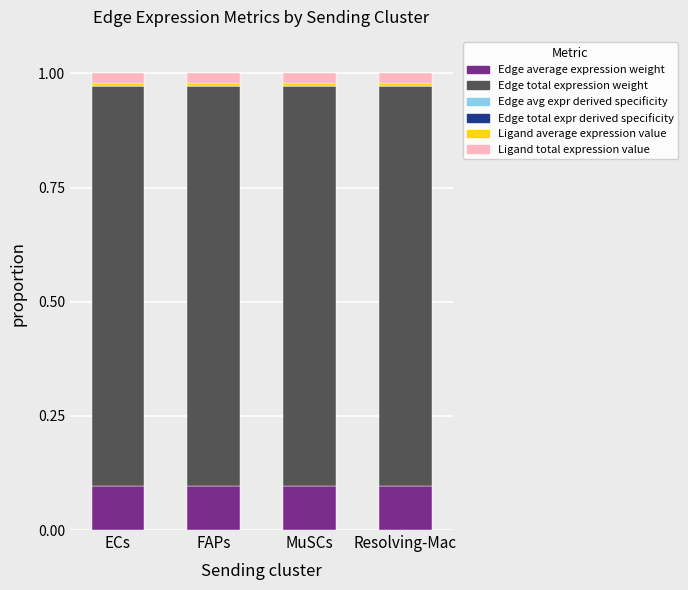

True or false: Edge total expr derived specificity has a value of 0.0 at Resolving-Mac.

True